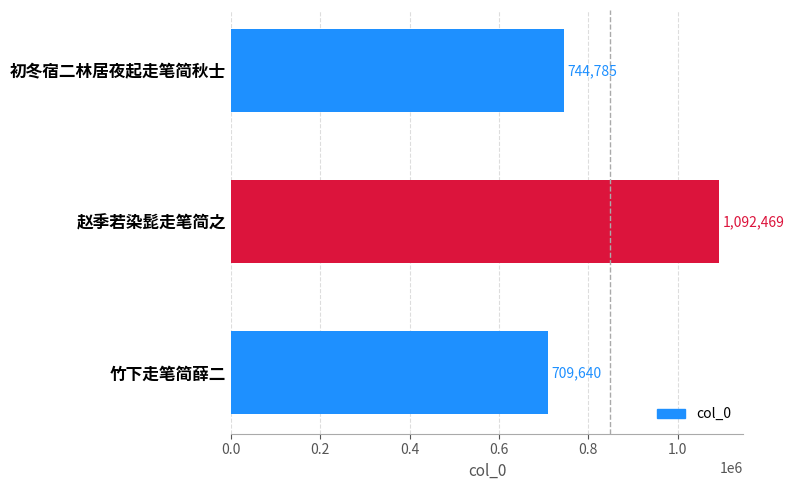

Where is the data nearest to the value 901054?

初冬宿二林居夜起走笔简秋士